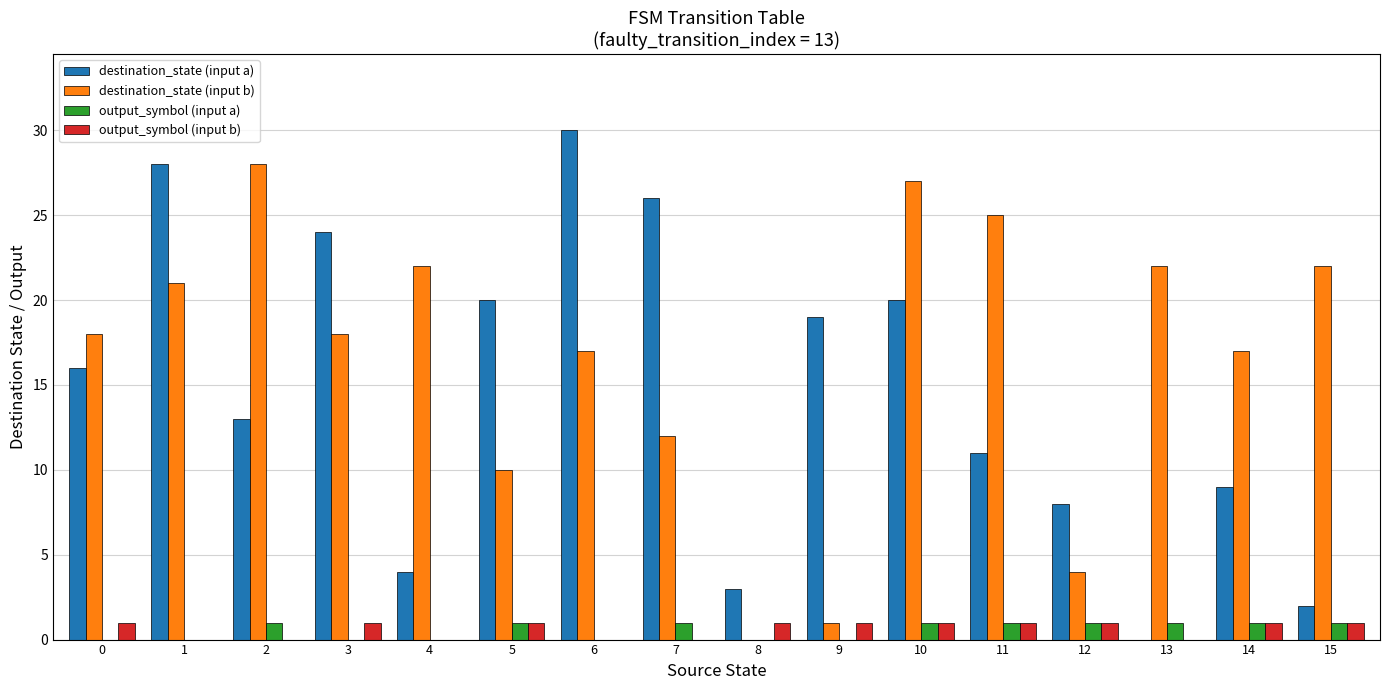

How many distinct data groups are displayed?

4